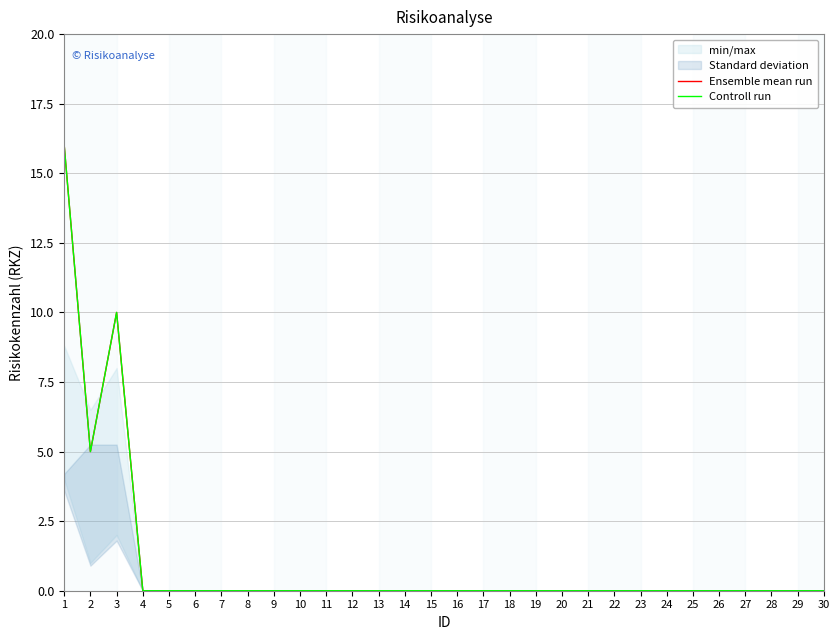

The Ensemble mean run series shows -11 at 19. True or false?

False